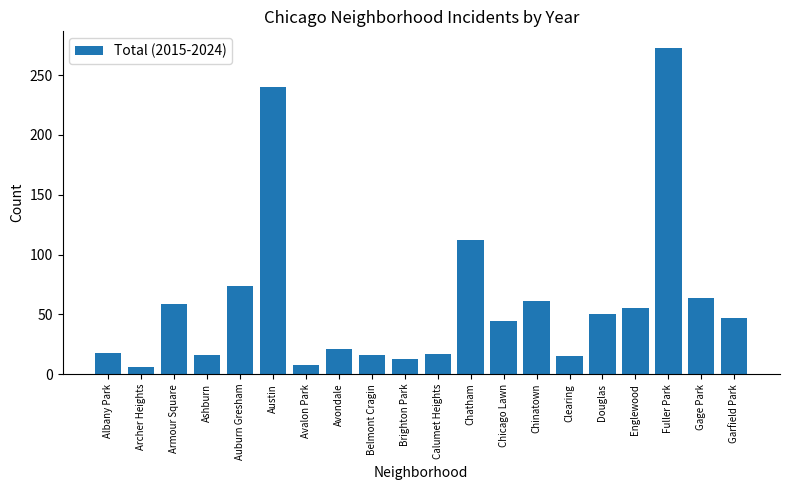

Count the number of categories in the chart.

20